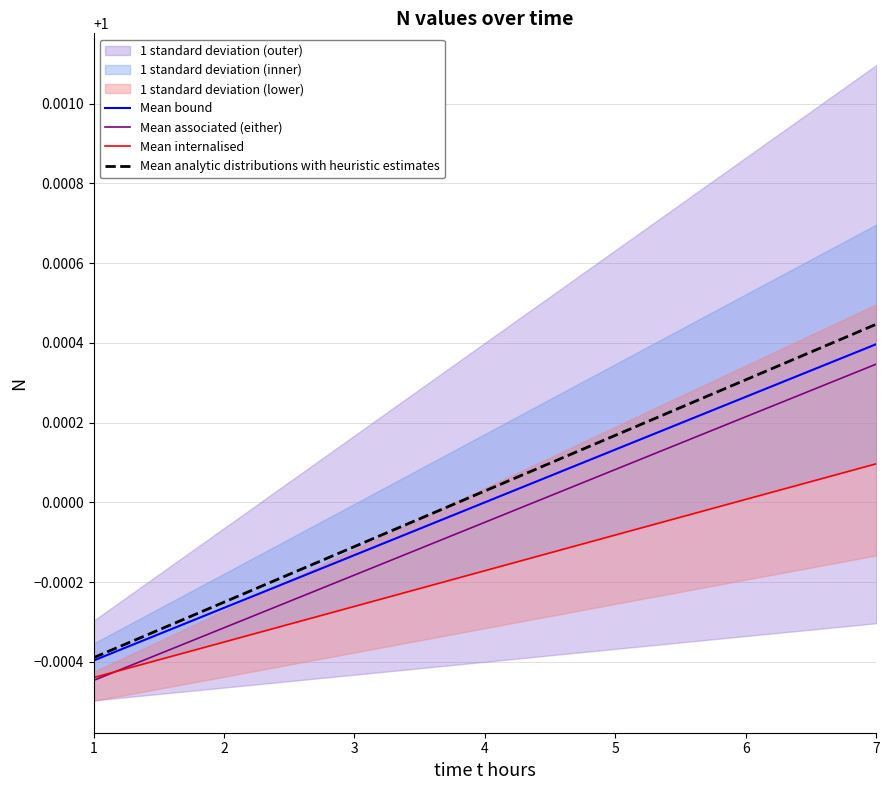

At which label is Mean internalised closest to 0?

1